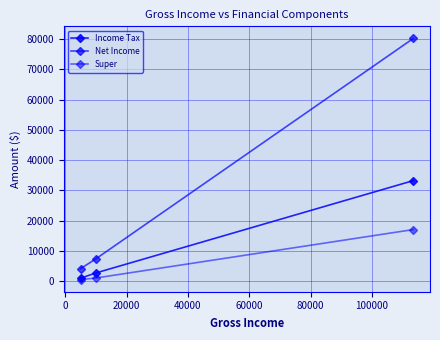

Which series has the largest range (max minus min)?

Net Income